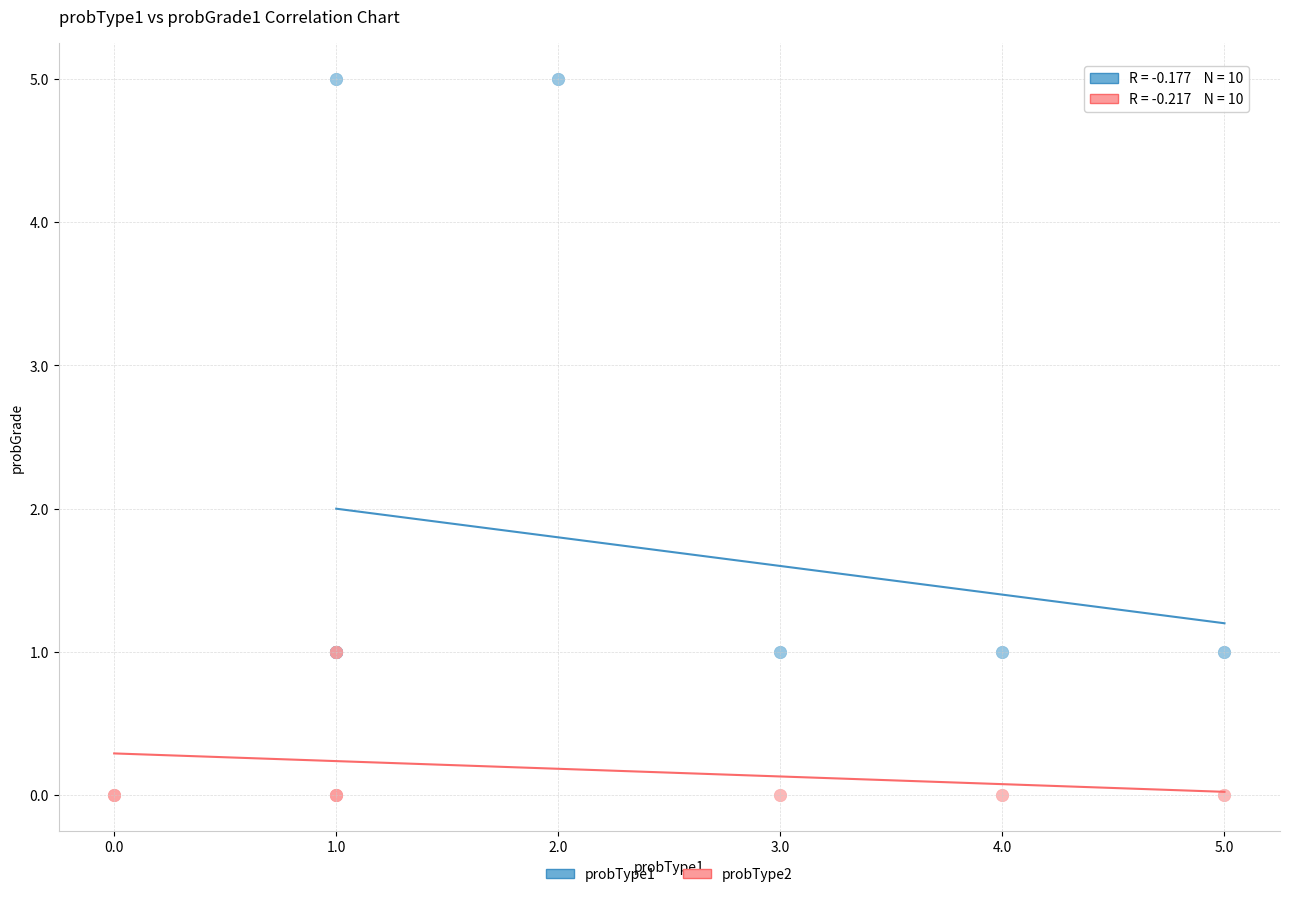

Which series has the widest spread of Y values?

probType1